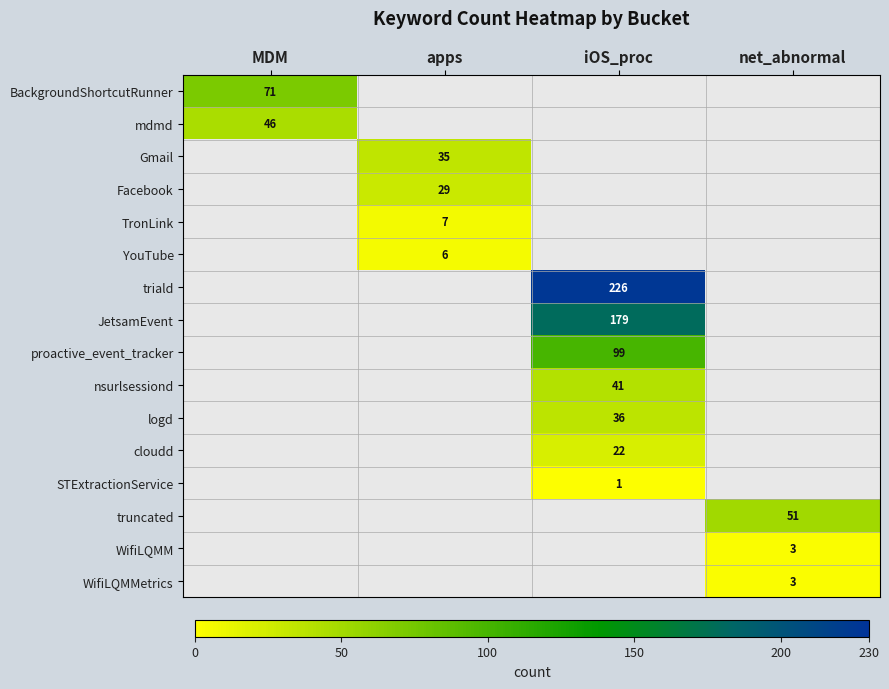

List the labels in order of truncated value, smallest first.

MDM, apps, iOS_proc, net_abnormal